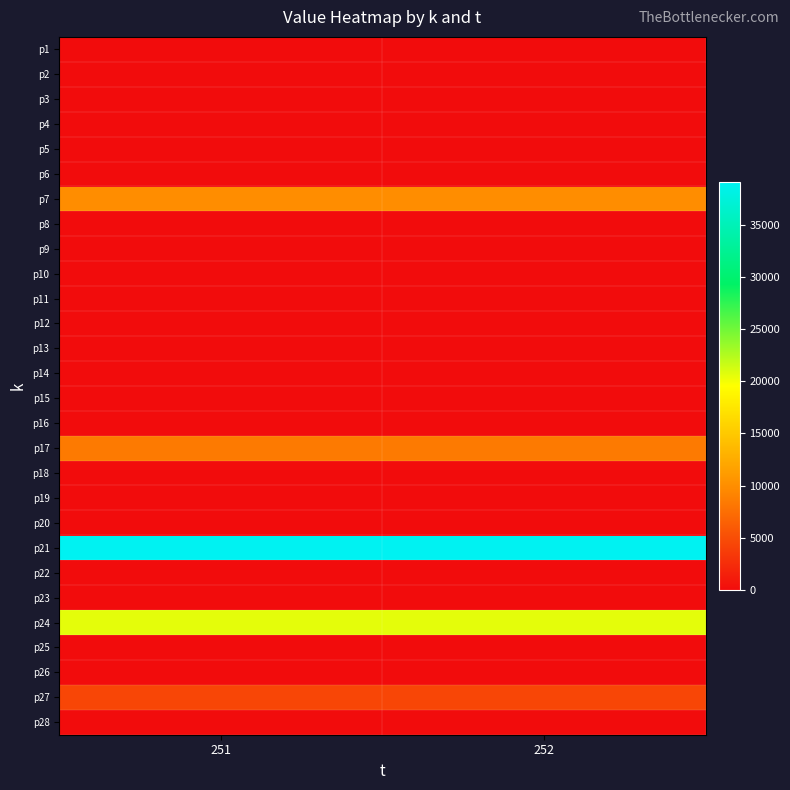

Reading left to right, extract all data points from this chart.

p1: 251=0.0	252=0.0
p2: 251=0.0	252=0.0
p3: 251=0.0	252=0.0
p4: 251=0.0	252=0.0
p5: 251=0.0	252=0.0
p6: 251=0.0	252=0.0
p7: 251=9913.6	252=9913.6
p8: 251=0.0	252=0.0
p9: 251=0.0	252=0.0
p10: 251=0.0	252=0.0
p11: 251=0.0	252=0.0
p12: 251=0.0	252=0.0
p13: 251=0.0	252=0.0
p14: 251=0.0	252=0.0
p15: 251=0.0	252=0.0
p16: 251=0.0	252=0.0
p17: 251=8444.5	252=8444.5
p18: 251=0.0	252=0.0
p19: 251=0.0	252=0.0
p20: 251=0.0	252=0.0
p21: 251=39123.6	252=39123.6
p22: 251=0.0	252=0.0
p23: 251=0.0	252=0.0
p24: 251=20618.6	252=20618.6
p25: 251=0.0	252=0.0
p26: 251=0.0	252=0.0
p27: 251=4453.2	252=4453.2
p28: 251=0.0	252=0.0